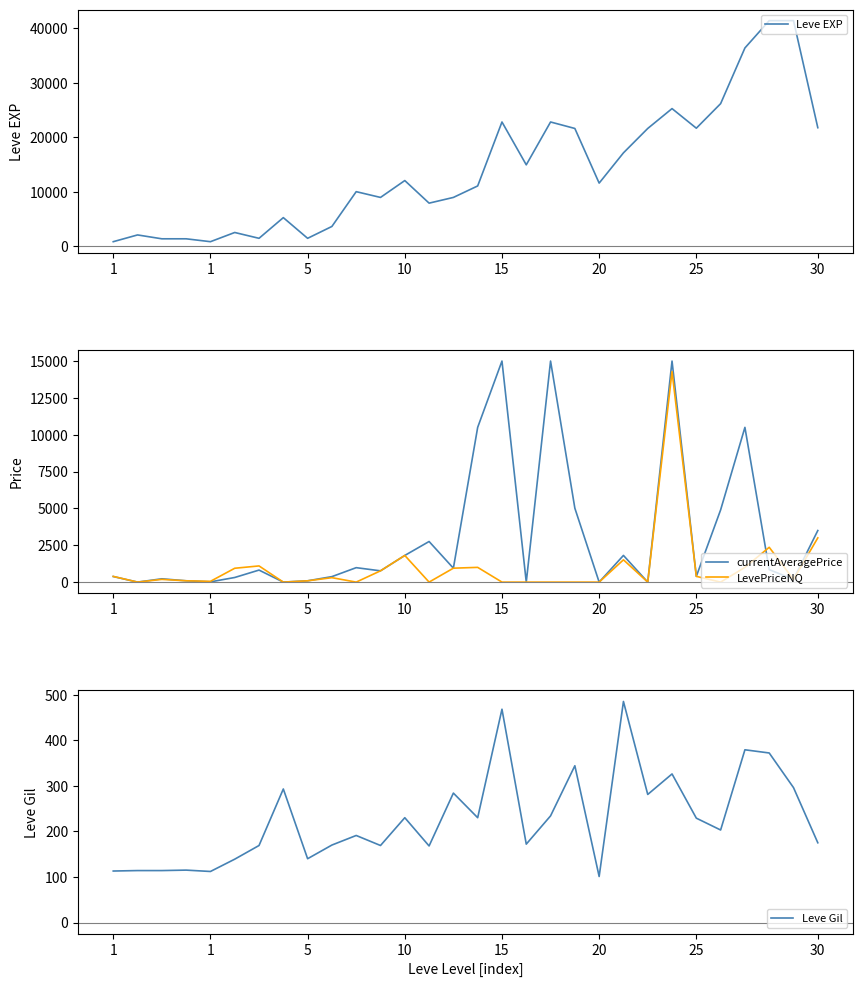

At which category does the chart reach its minimum across all series?

1